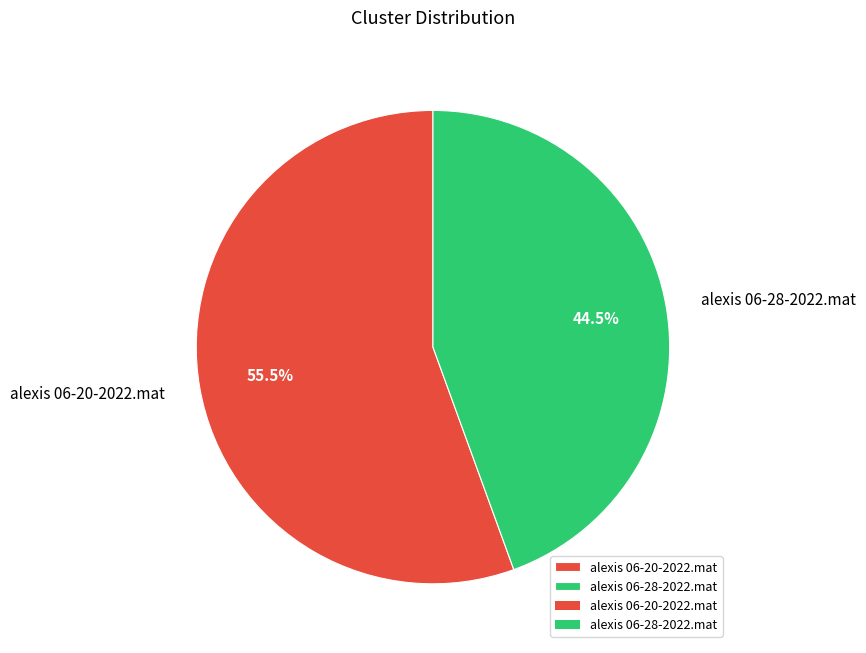

Does alexis 06-20-2022.mat represent more than half of the total?

Yes